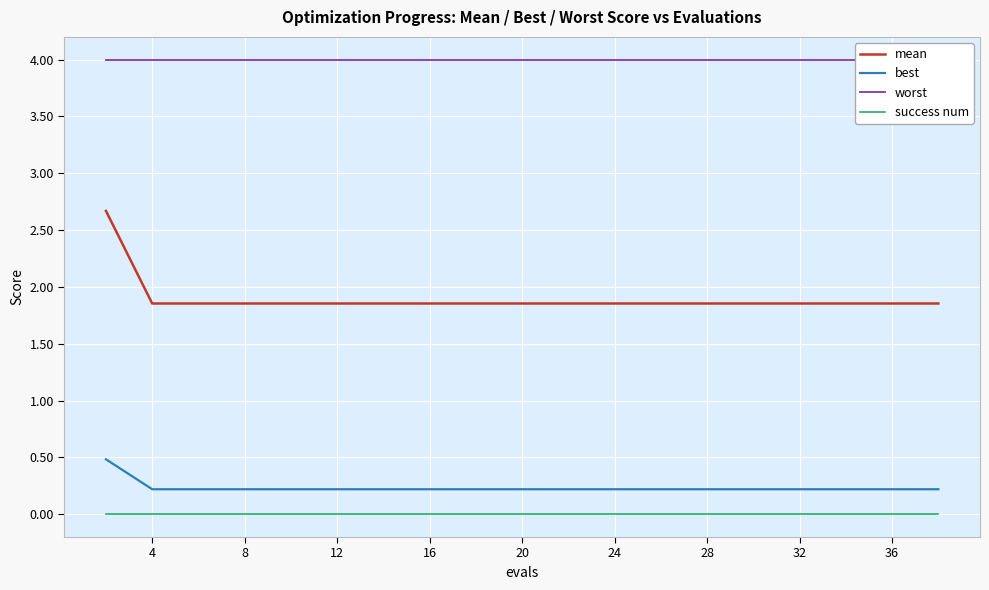

True or false: best and success num intersect in this chart.

False